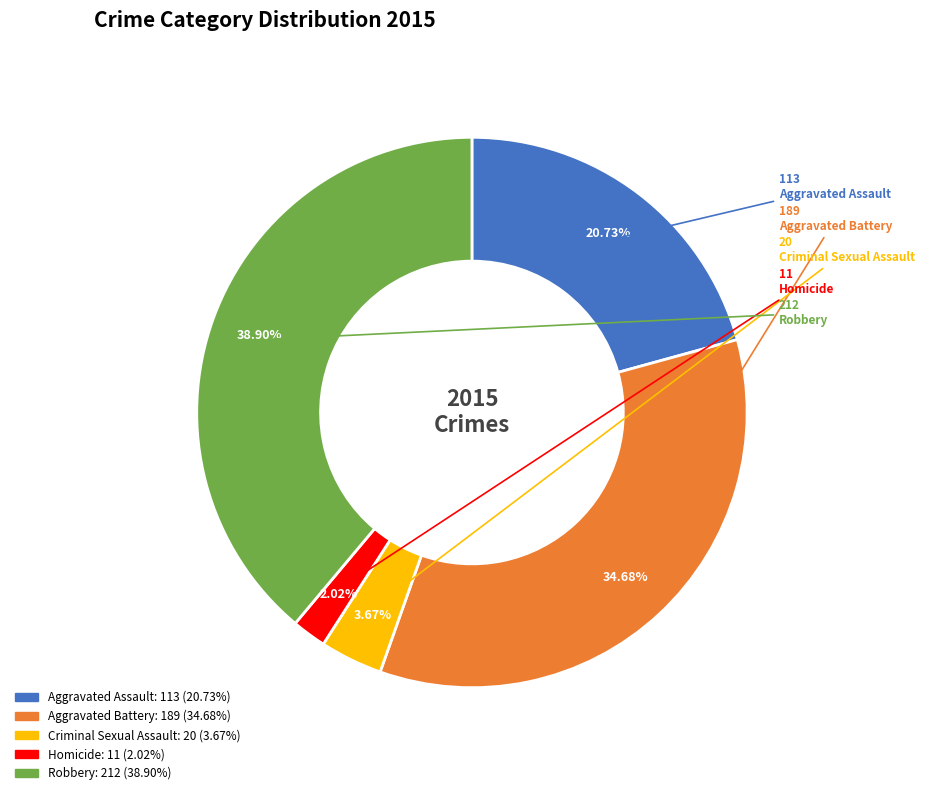

Which has a higher value, Homicide or Aggravated Battery?

Aggravated Battery